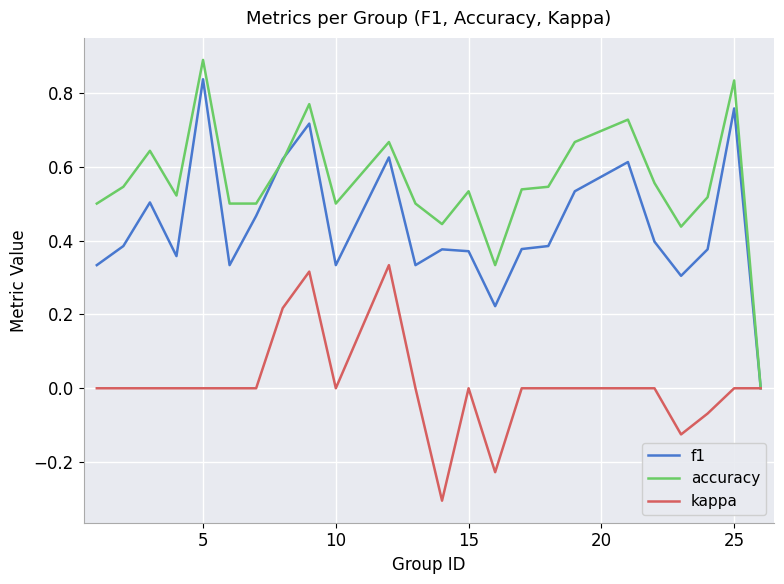

List the series in order of their overall mean, highest first.

accuracy, f1, kappa